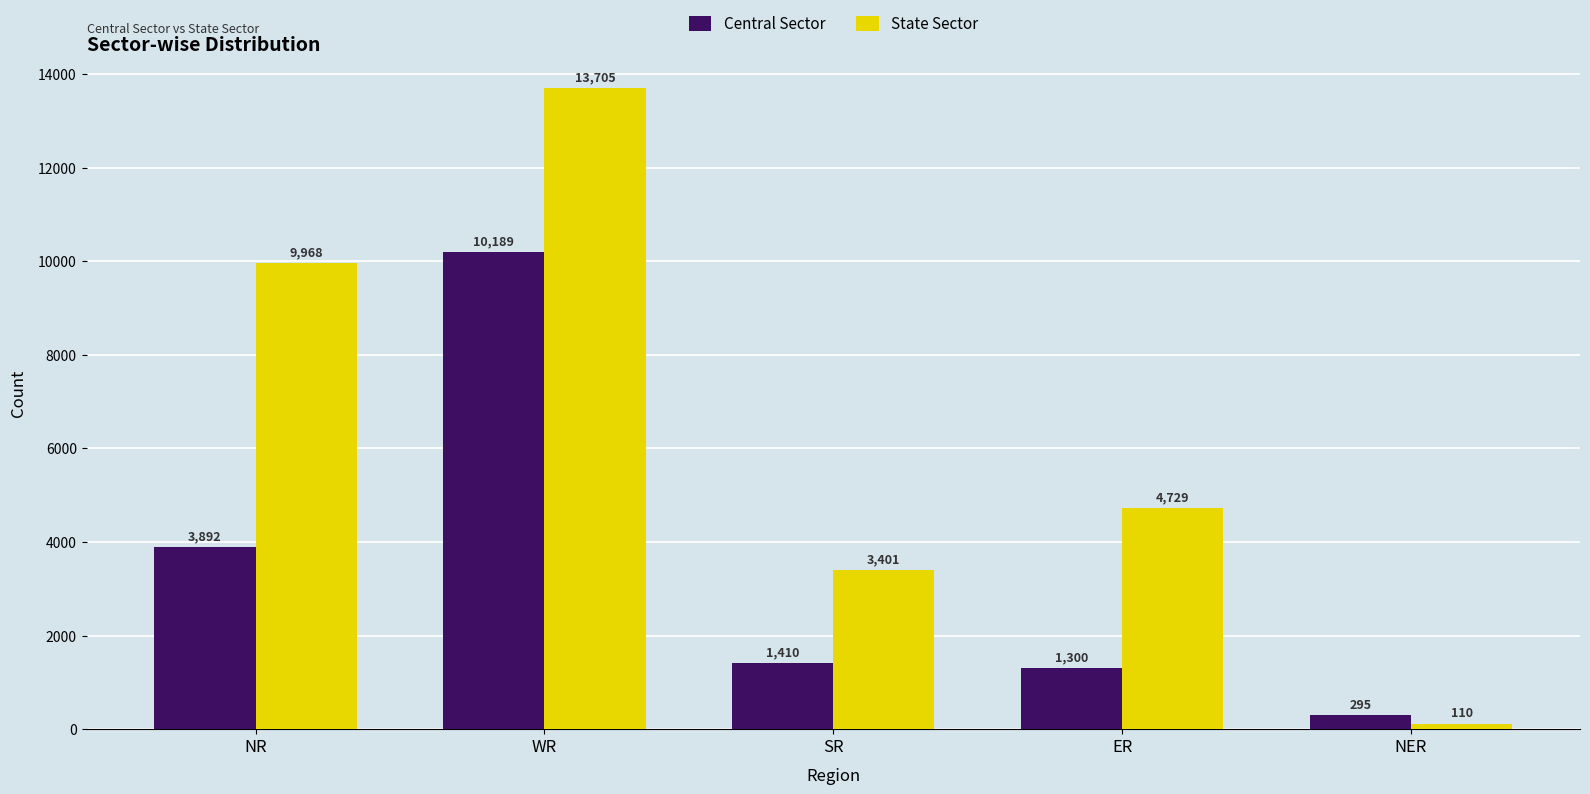

Rank the categories by State Sector value from lowest to highest.

NER, SR, ER, NR, WR